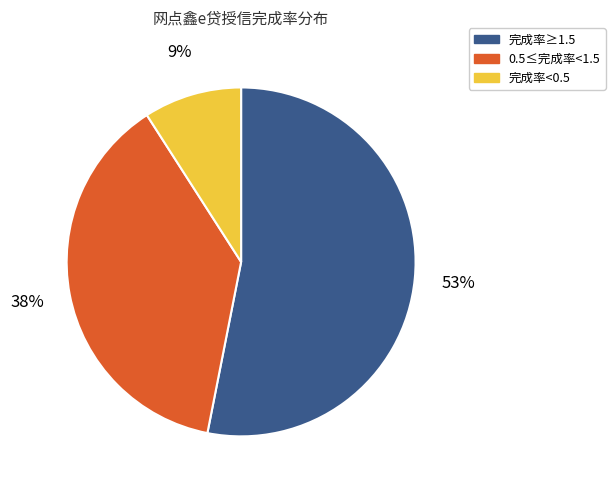

Which slice is the largest?

完成率≥1.5